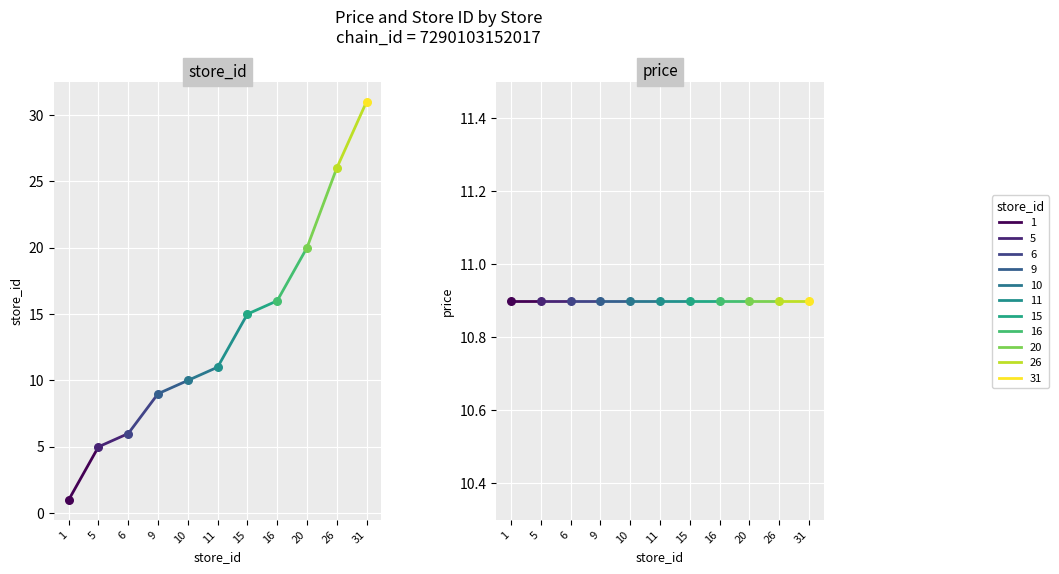

What is the total value across all series at 9?

19.9